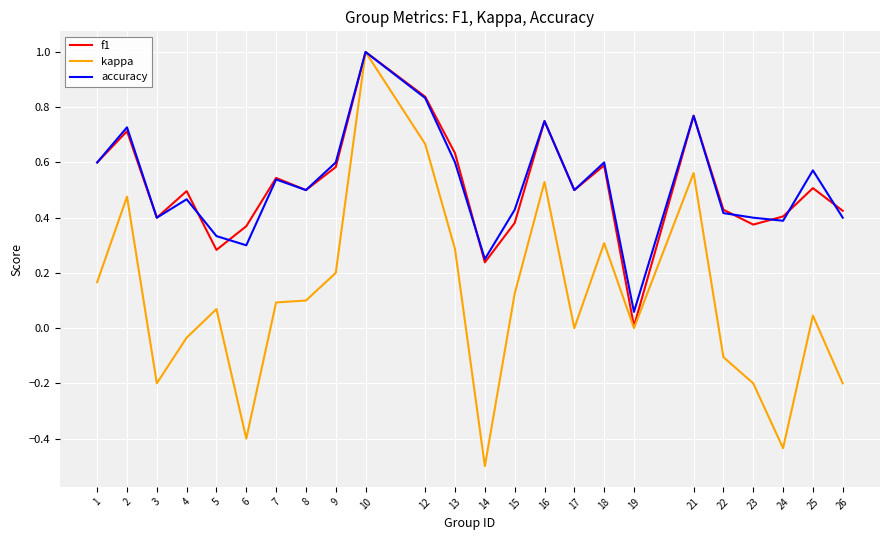

Which category has the lowest value in the accuracy series?

19